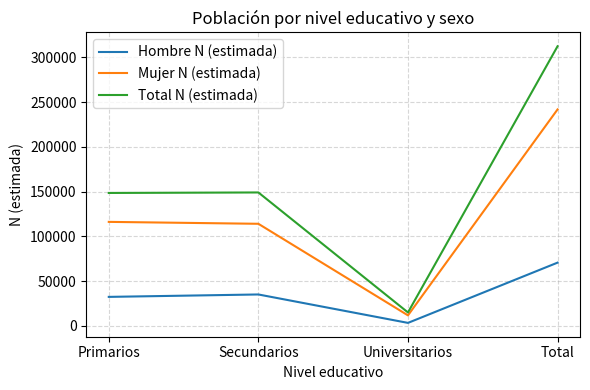

At which category does Hombre N (estimada) reach its first local peak?

Secundarios